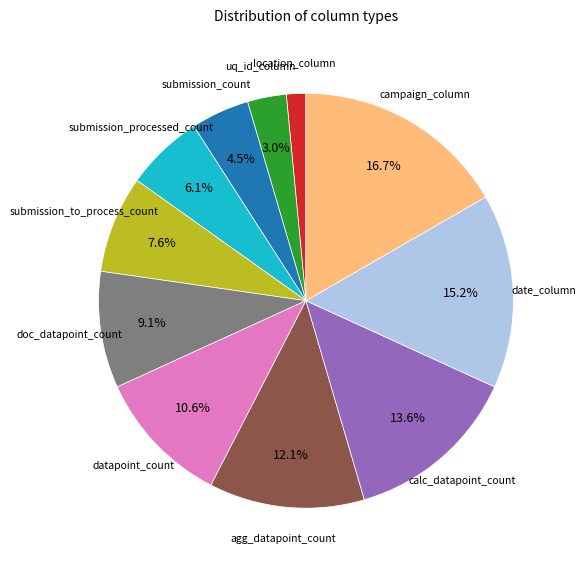

Is there a majority slice in this chart?

No